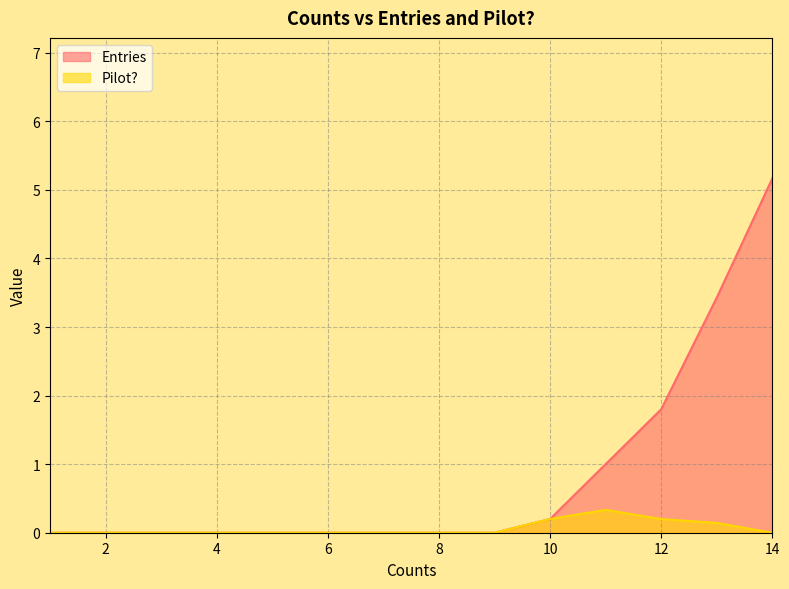

At which label is Entries closest to 2?

12